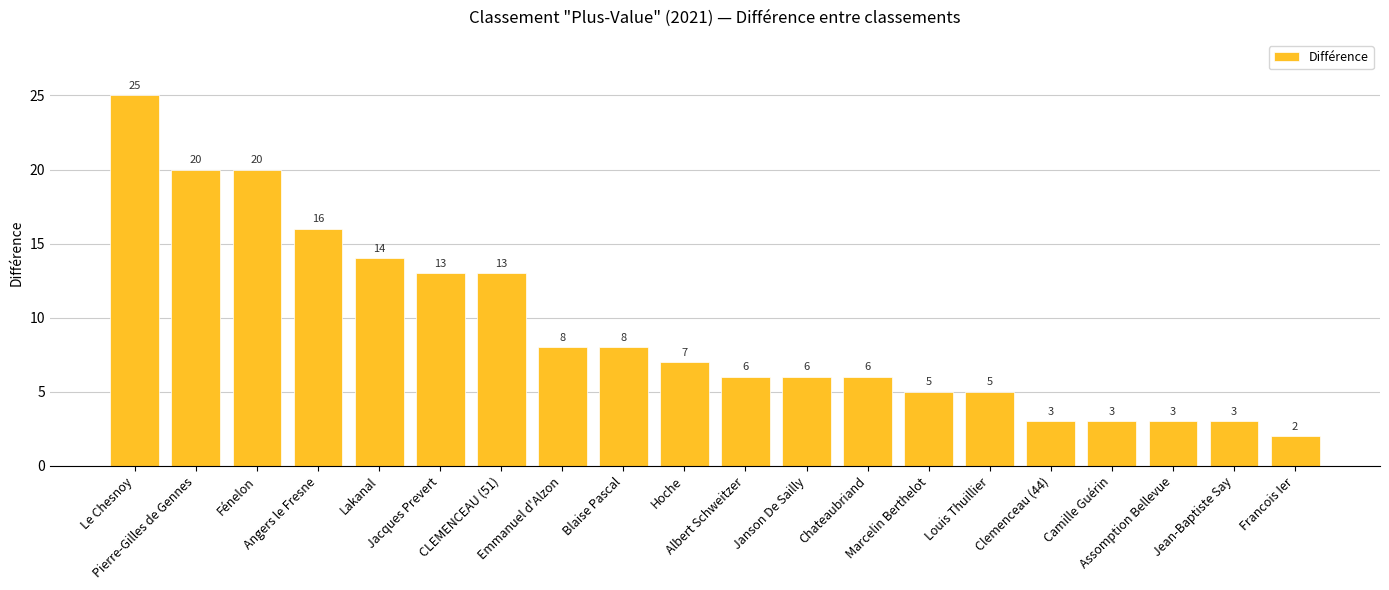

Which category has the lowest value across all series?

Francois Ier